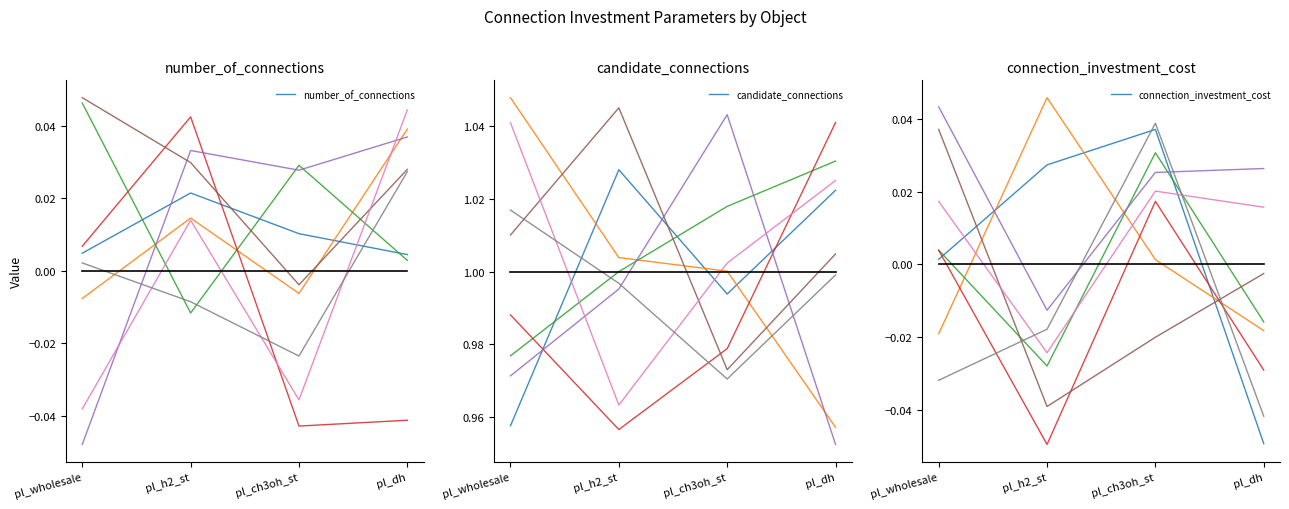

Where is number_of_connections nearest to the value 0?

pl_wholesale